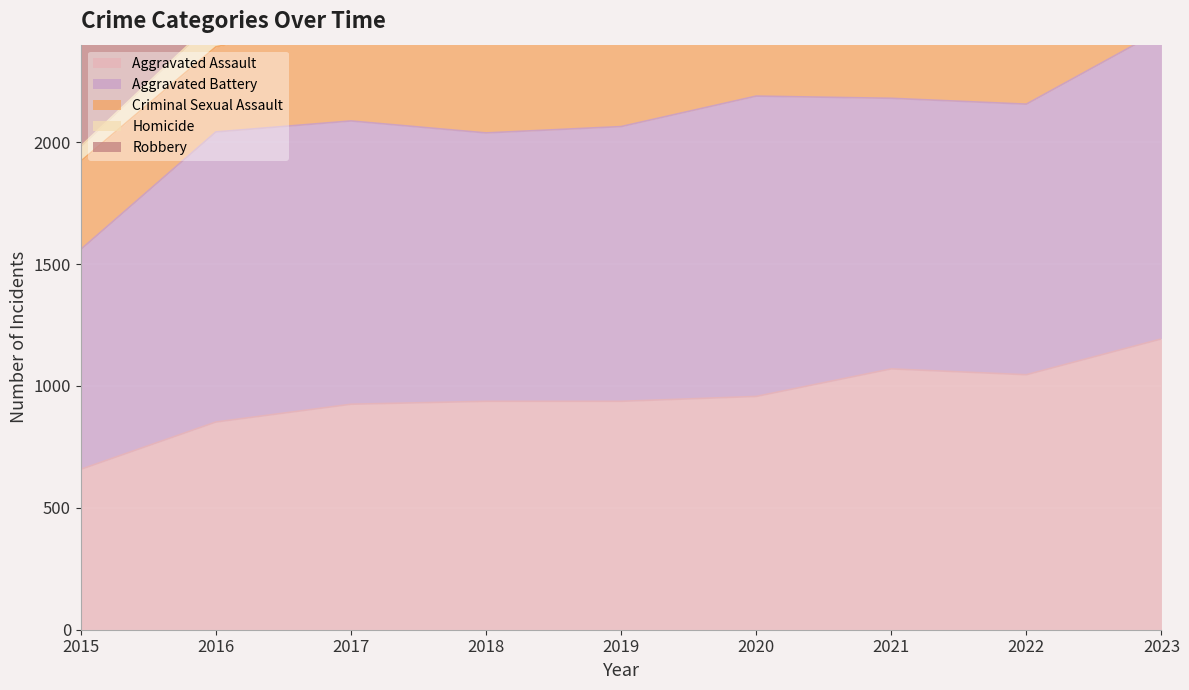

Is it true that Aggravated Assault equals 711 at 2021?

False